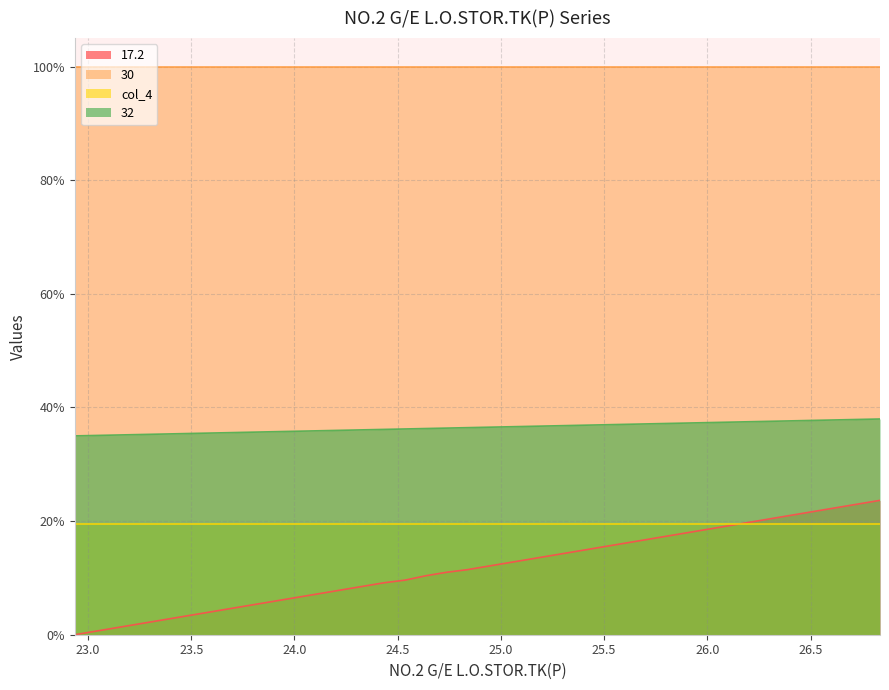

How many values in the 17.2 series are below 12?

20